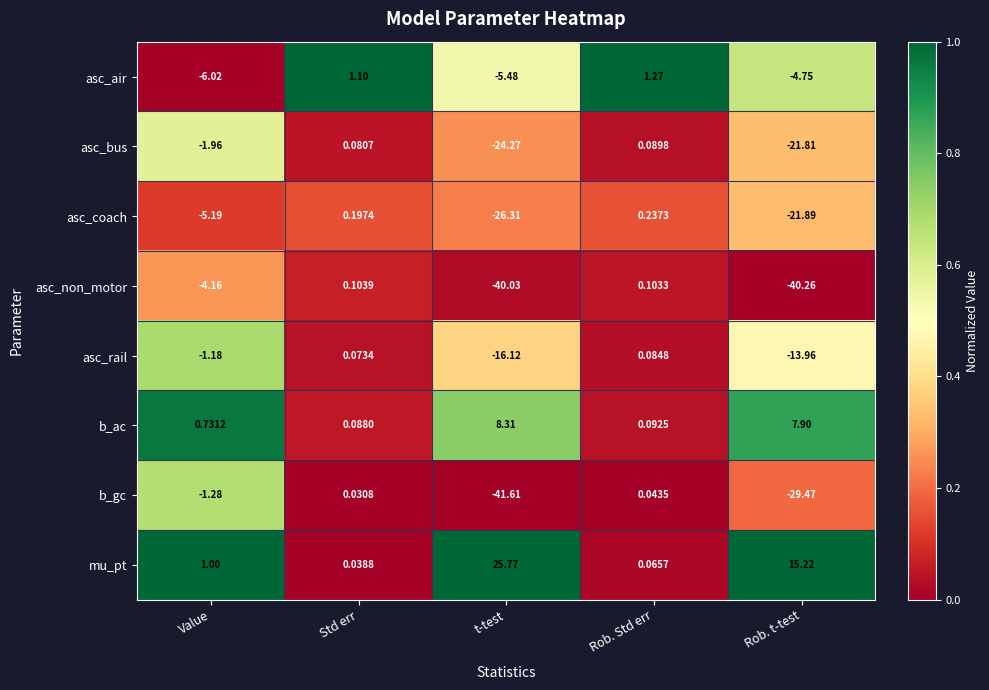

What is the maximum value shown in the chart?

25.8